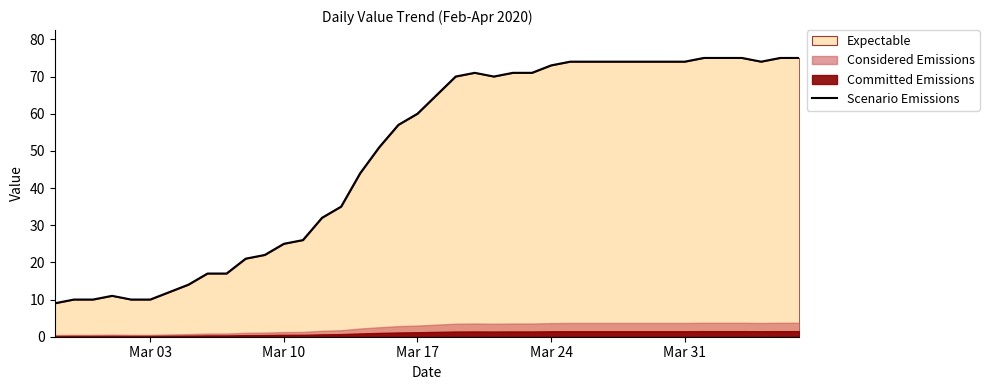

What is the smallest value displayed?

9